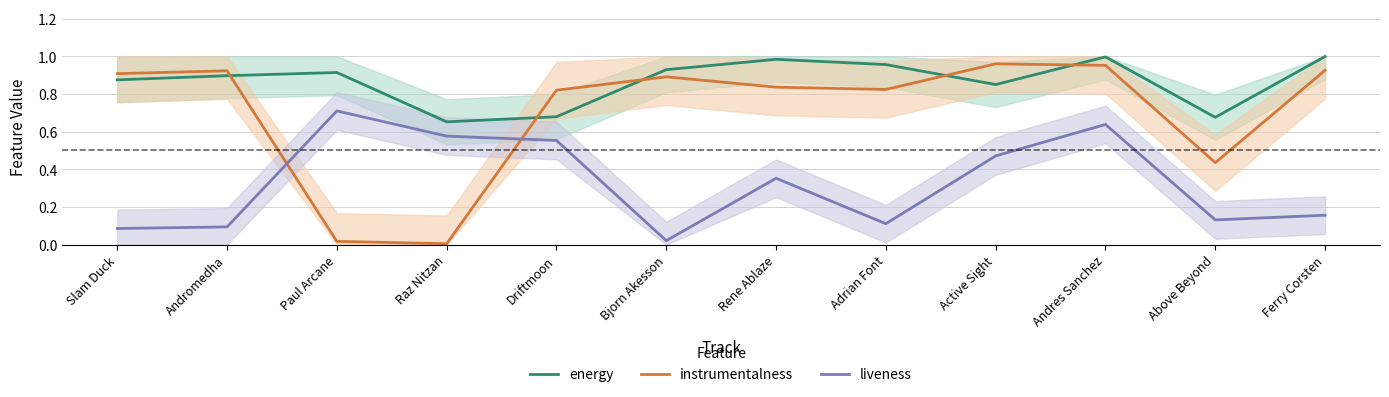

List the labels in order of liveness value, smallest first.

Bjorn Akesson, Slam Duck, Andromedha, Adrian Font, Above Beyond, Ferry Corsten, Rene Ablaze, Active Sight, Driftmoon, Raz Nitzan, Andres Sanchez, Paul Arcane